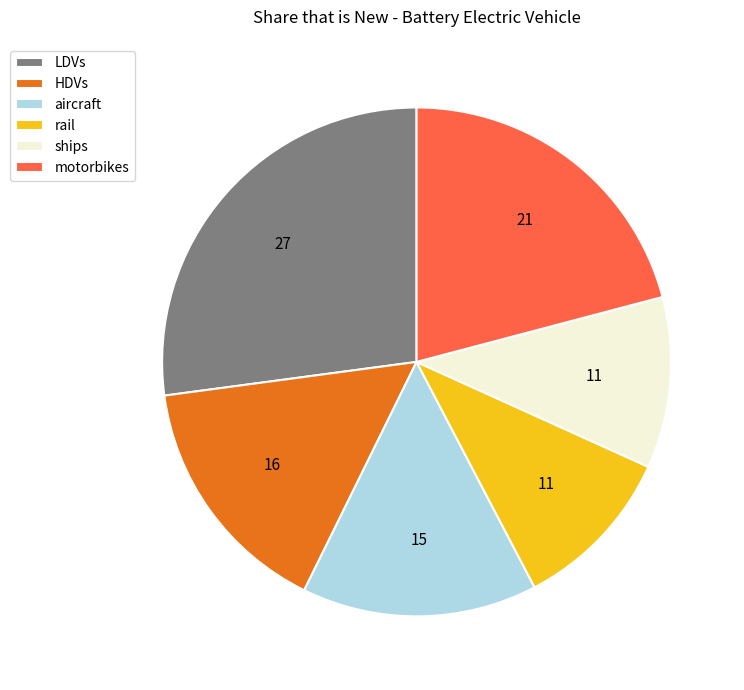

Do motorbikes and HDVs together represent more than half of the pie?

No